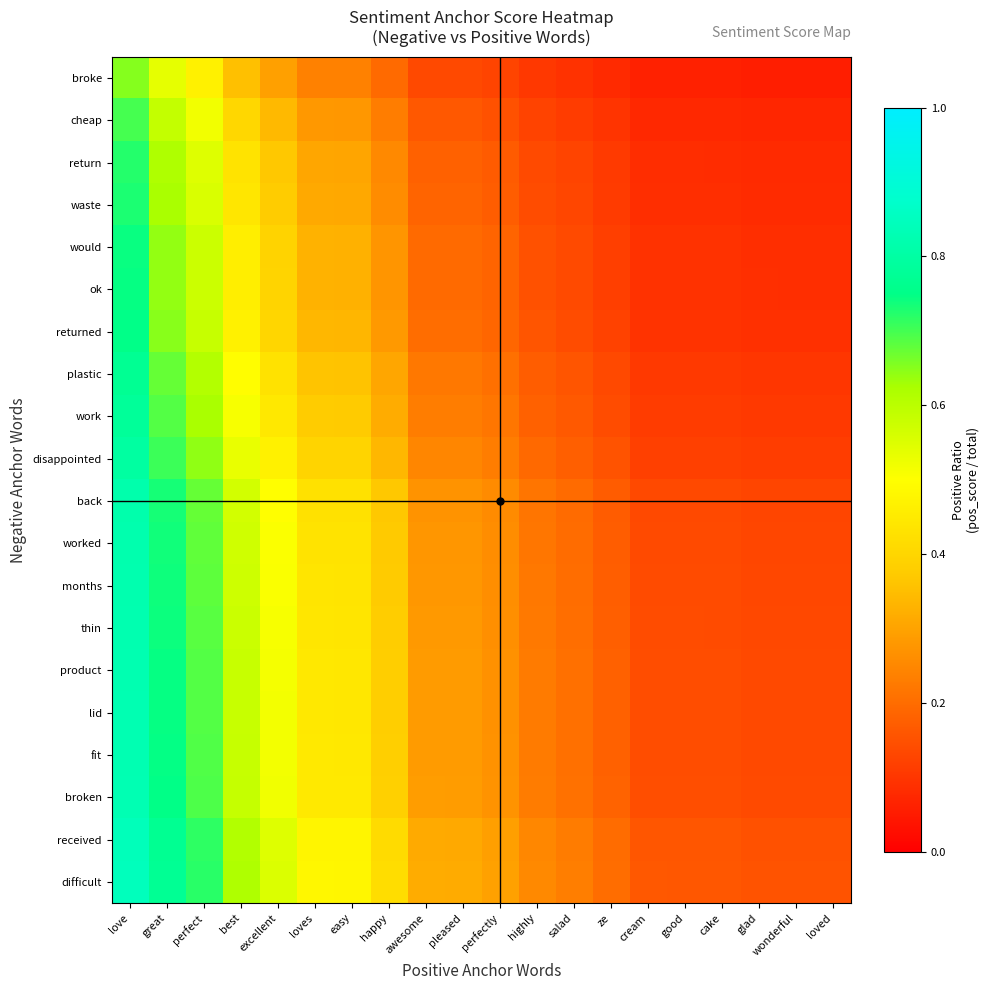

Which has a higher value, salad or good?

salad